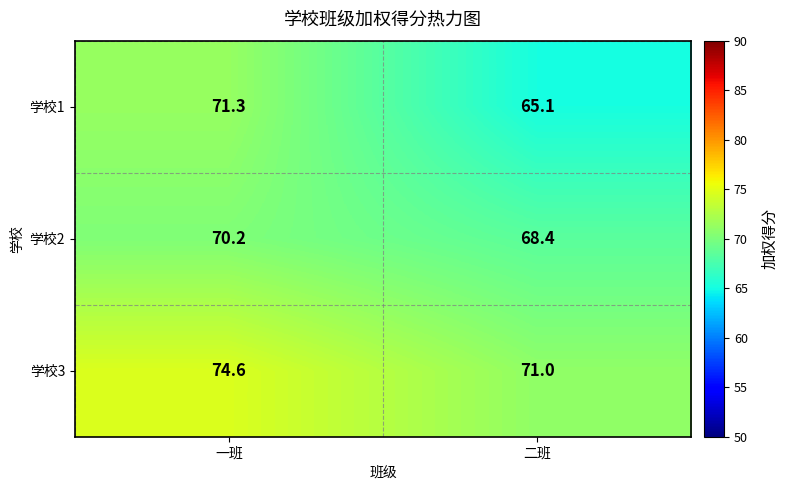

What is the total value across all series at 二班?

204.5